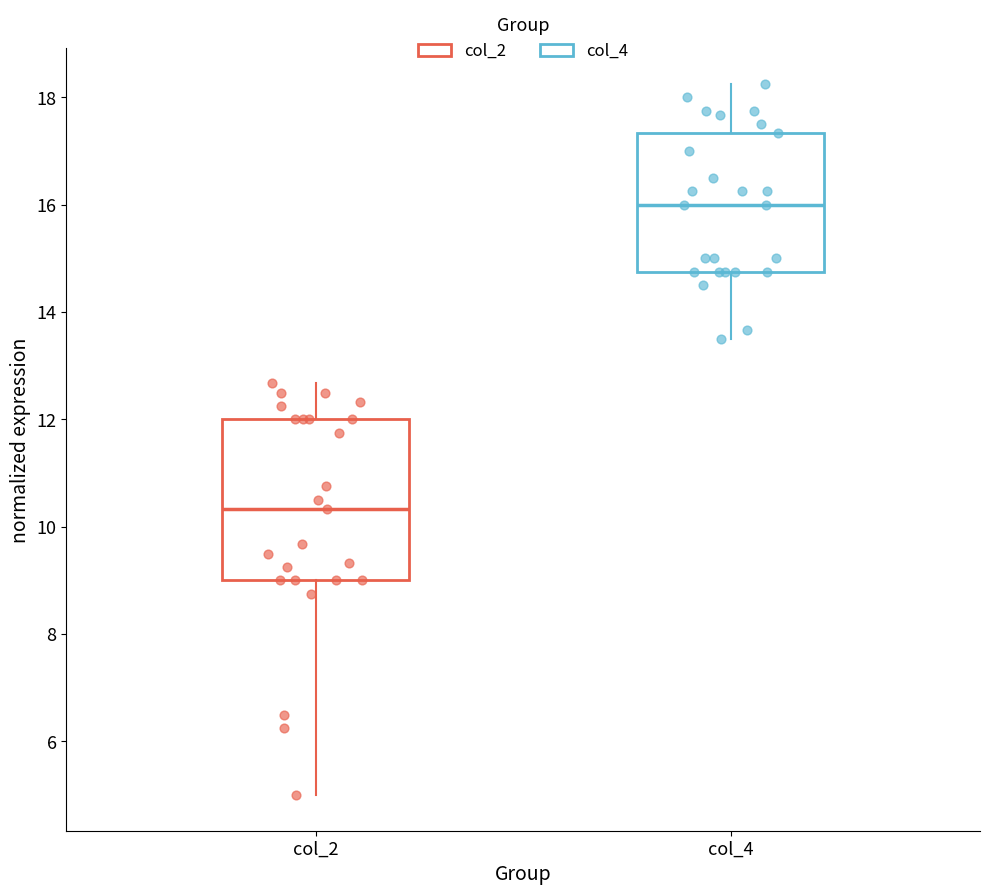

Which box's median line is the highest?

col_4